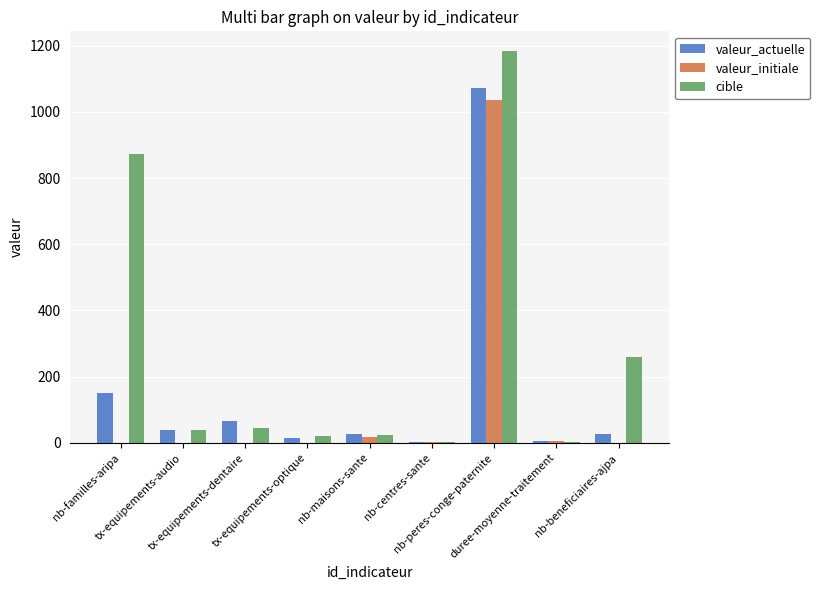

How many categories are shown in the chart?

9